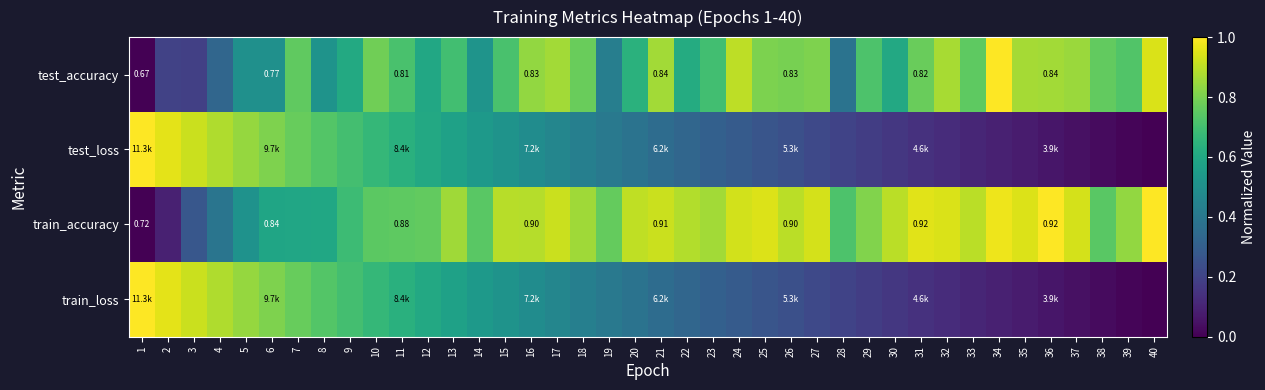

Where is train_loss nearest to the value 0?

40